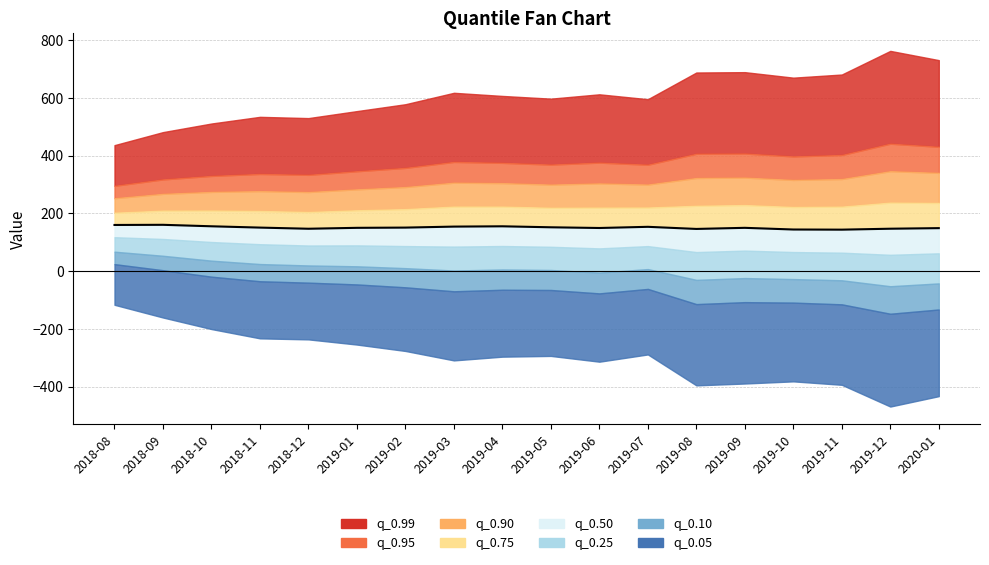

What is the approximate value at 2019-04?

155.4